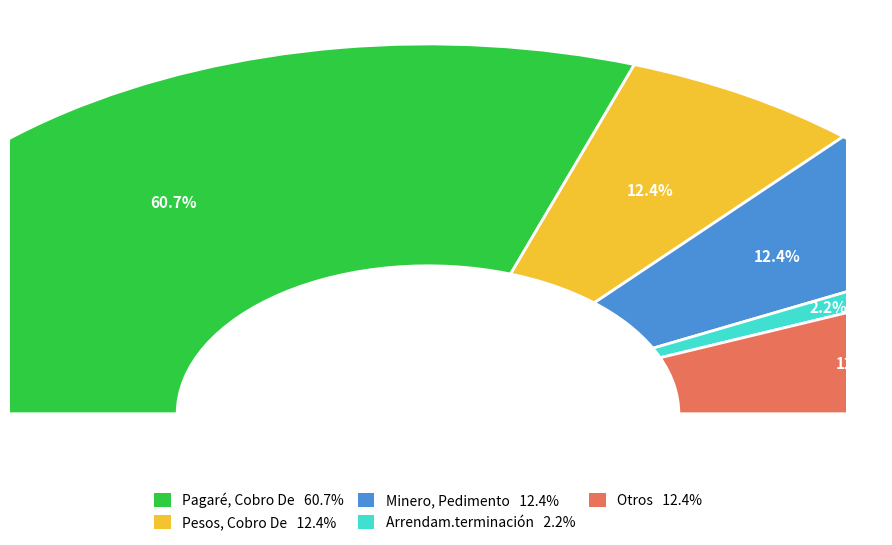

Is there any slice that represents more than half of the pie?

Yes